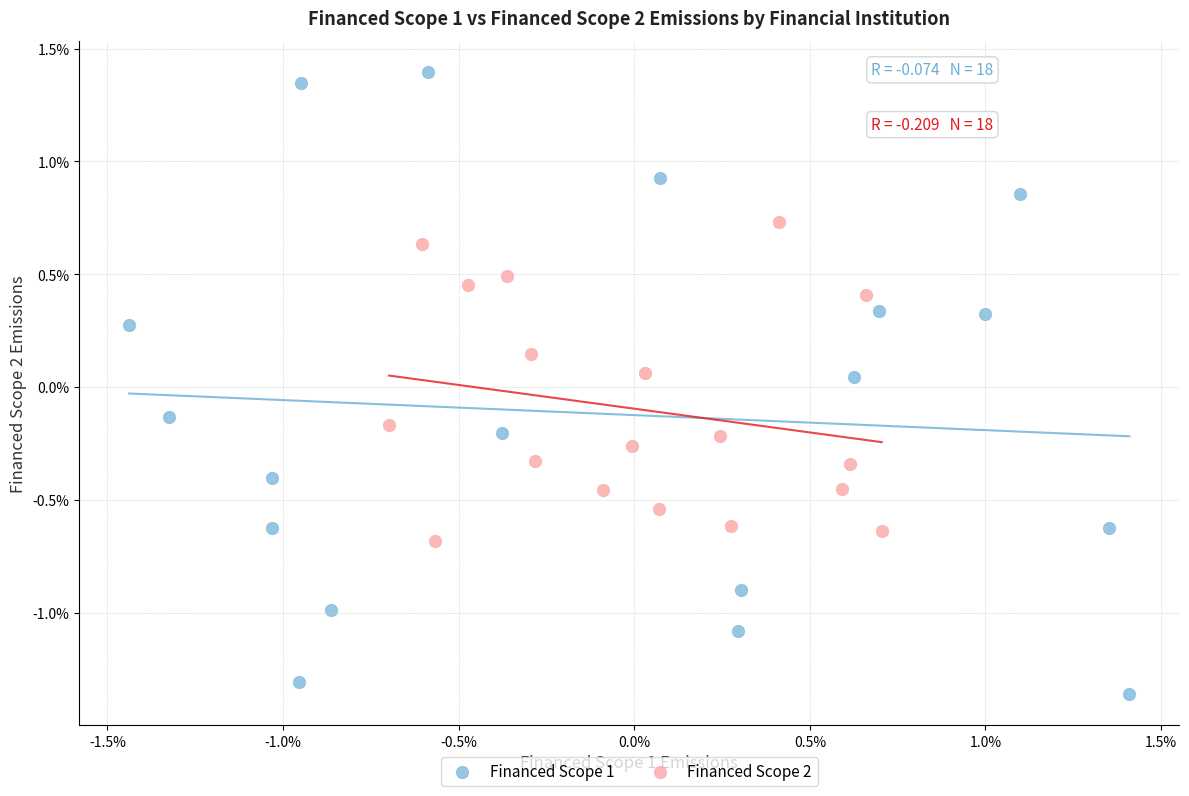

What are all the series names shown in the legend?

Financed Scope 1, Financed Scope 2